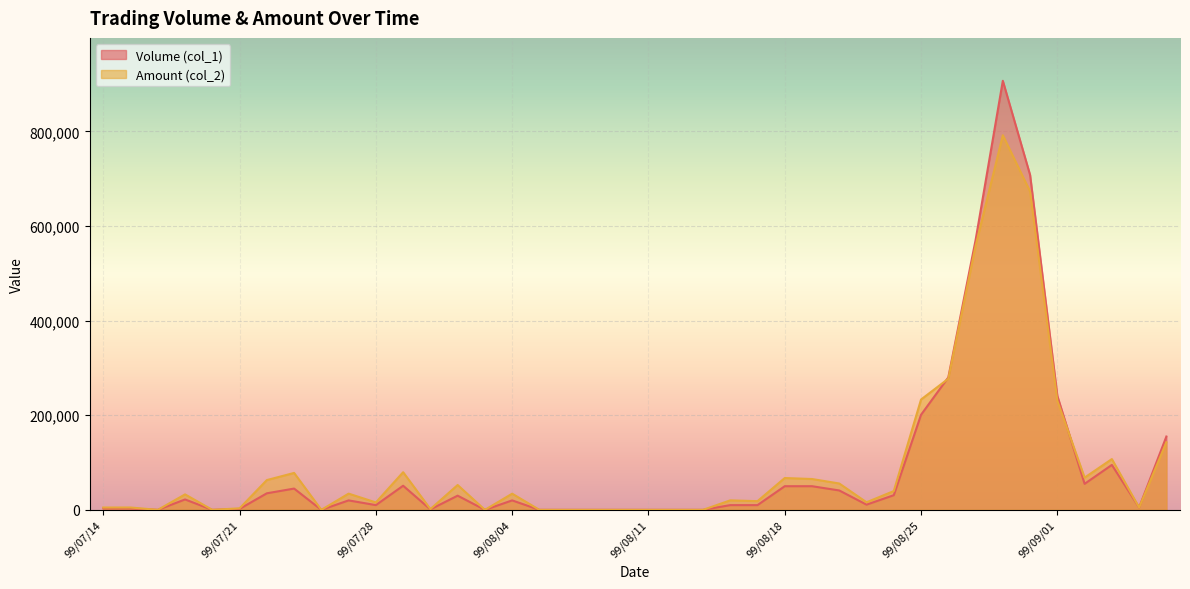

Which series has the widest spread of values?

Volume (col_1)